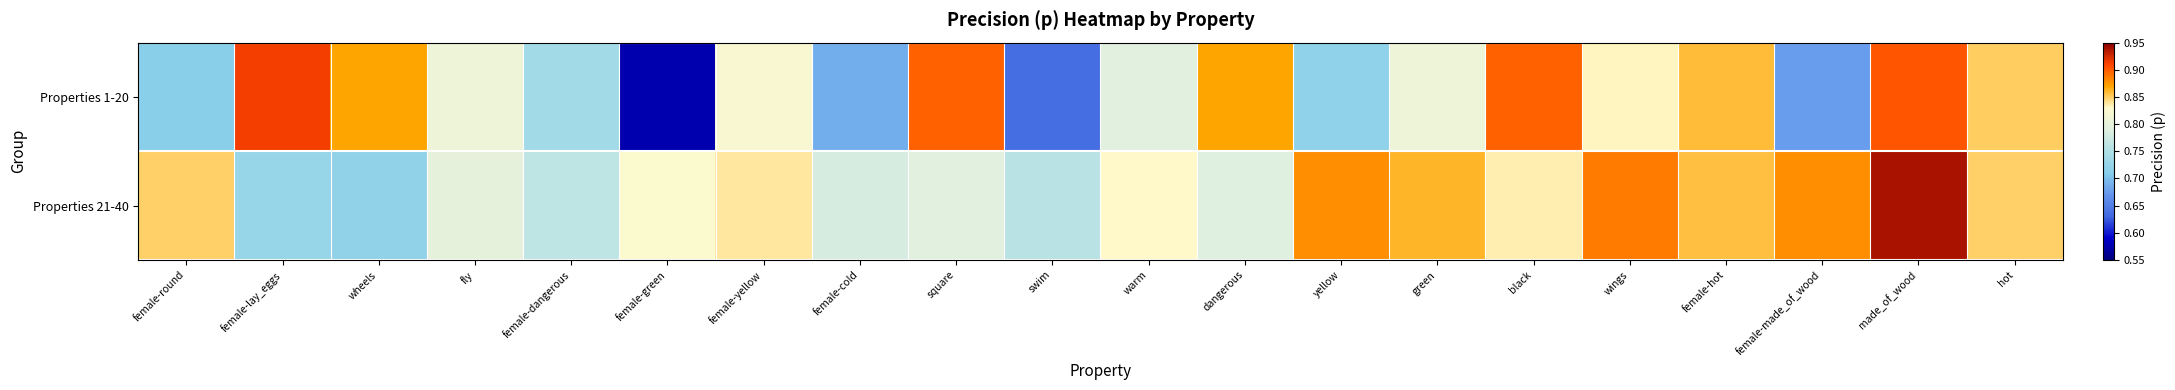

Rank the series at female-yellow from lowest to highest value.

Properties 1-20, Properties 21-40